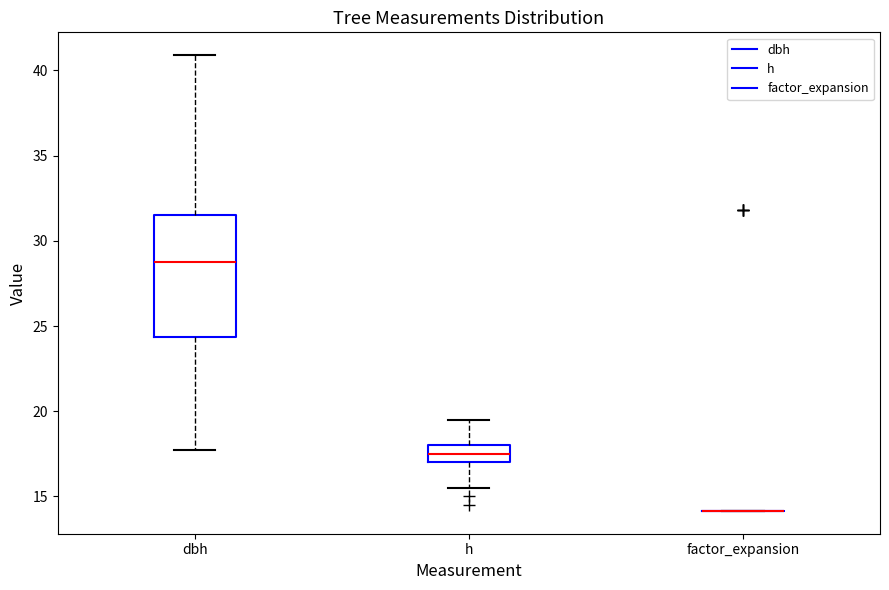

Reading left to right, read every box against the y-axis: the position of its median line, the range the box covers, and the ends of its whiskers. The values are not printed on the chart, so give them approximately, as read against the axis.

dbh: median 29.0, box 24.5 to 31.5, whiskers 17.5 to 41.0
h: median 17.5, box 17.0 to 18.0, whiskers 15.5 to 19.5
factor_expansion: box collapsed to a line at 14.0, whiskers 14.0 to 14.0